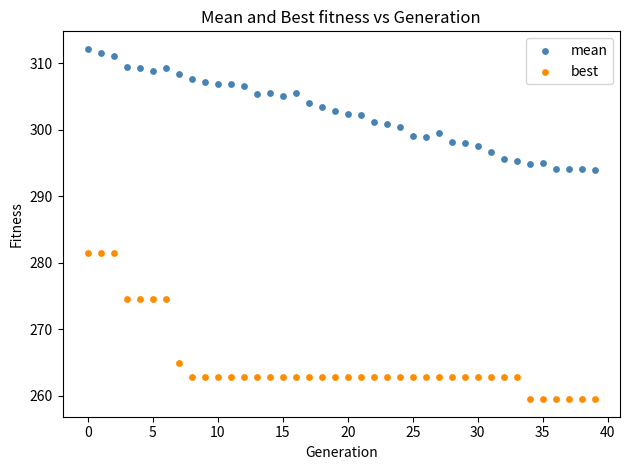

Which series contains the highest Y value?

mean